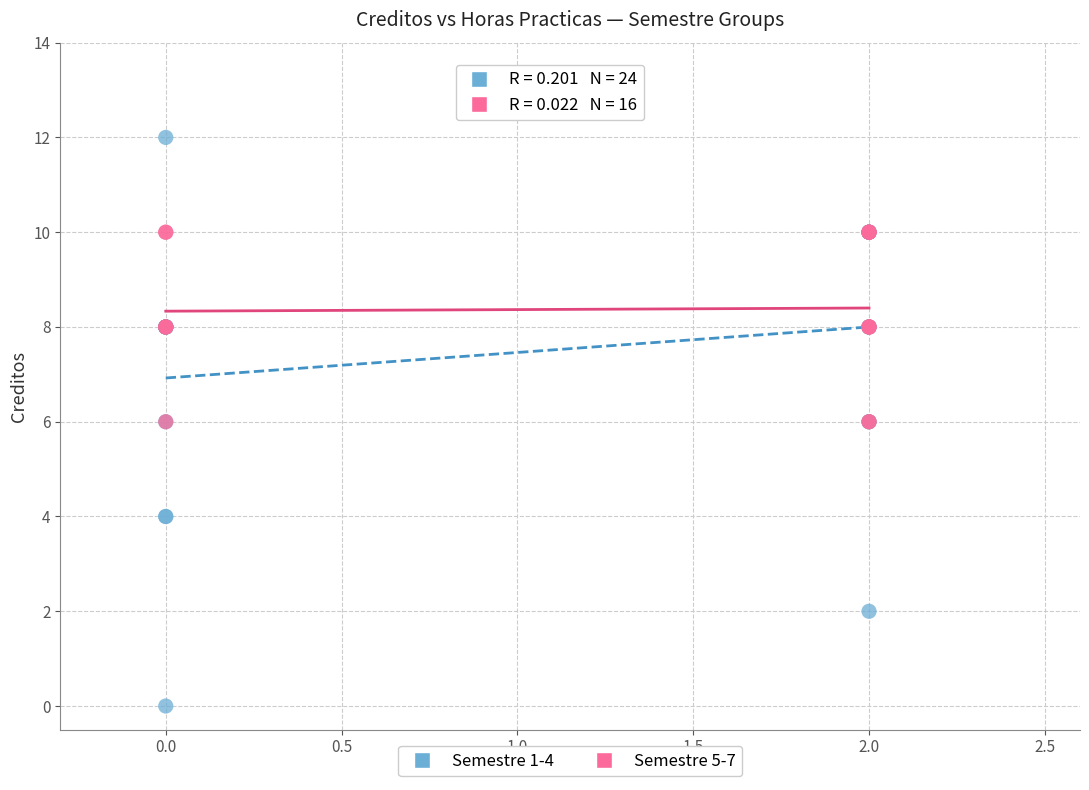

Which series has the largest Y range (max minus min)?

Semestre 1-4